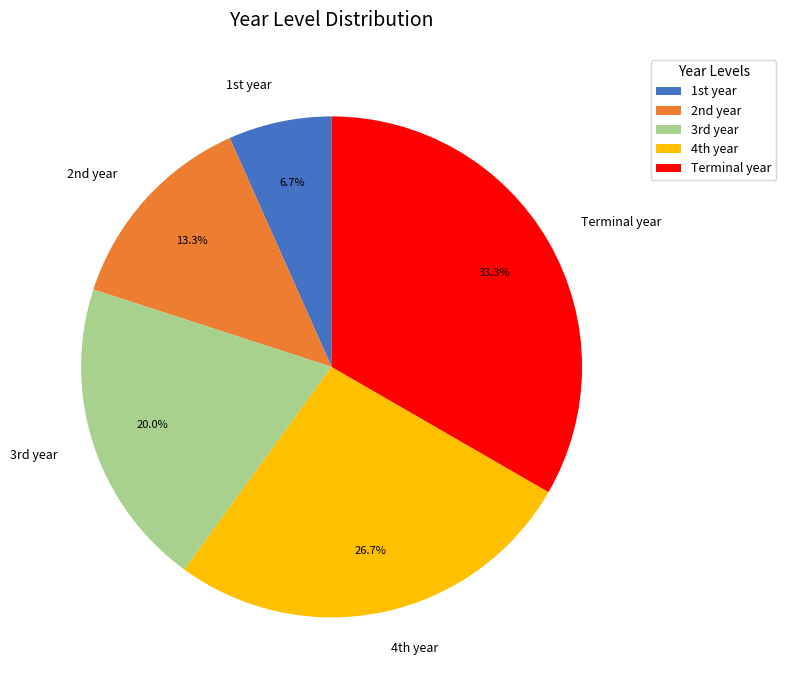

Which slice is the largest?

Terminal year